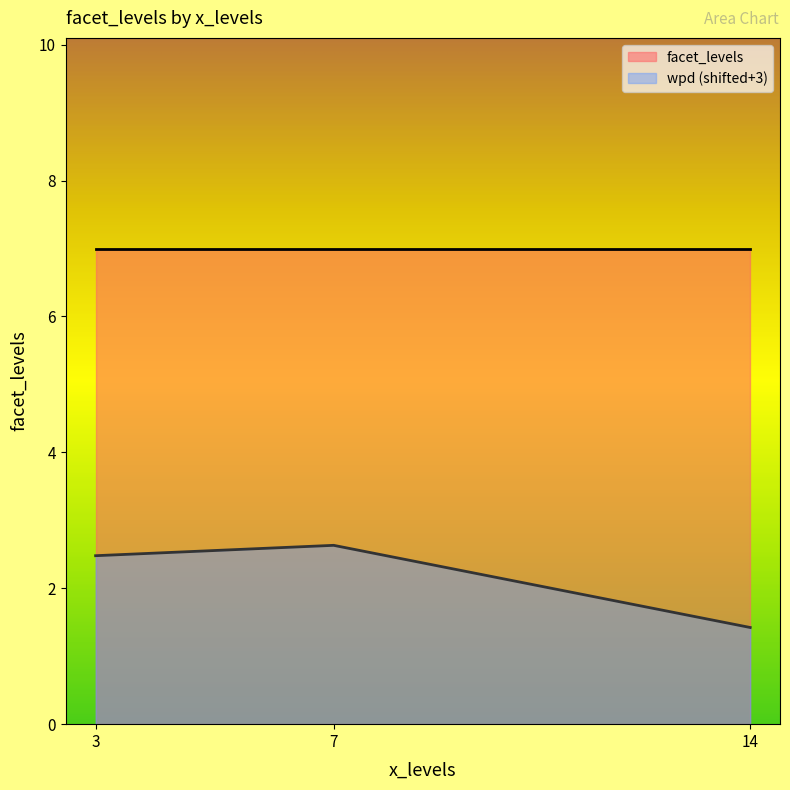

Is the value of facet_levels at 14 greater than the value of wpd (shifted+3) at 3?

Yes